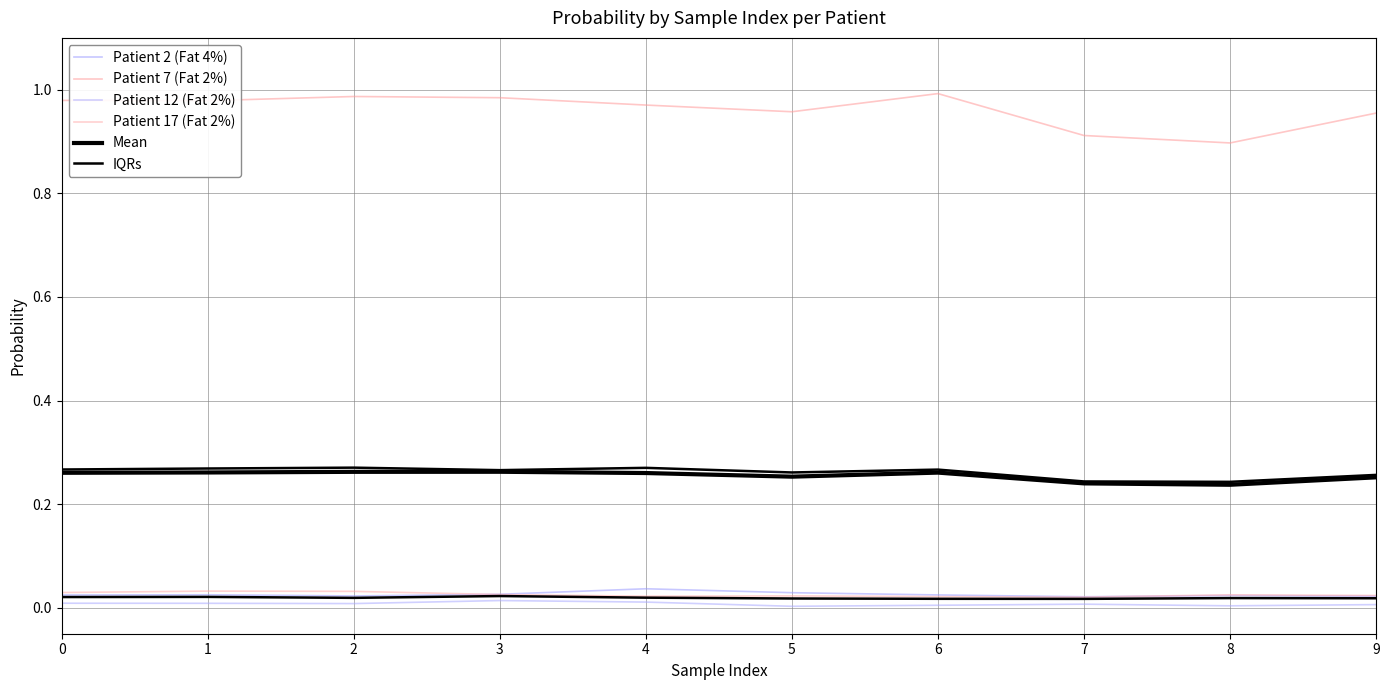

Rank the categories by Patient 12 (Fat 2%) value from highest to lowest.

3, 4, 0, 1, 2, 7, 9, 6, 8, 5